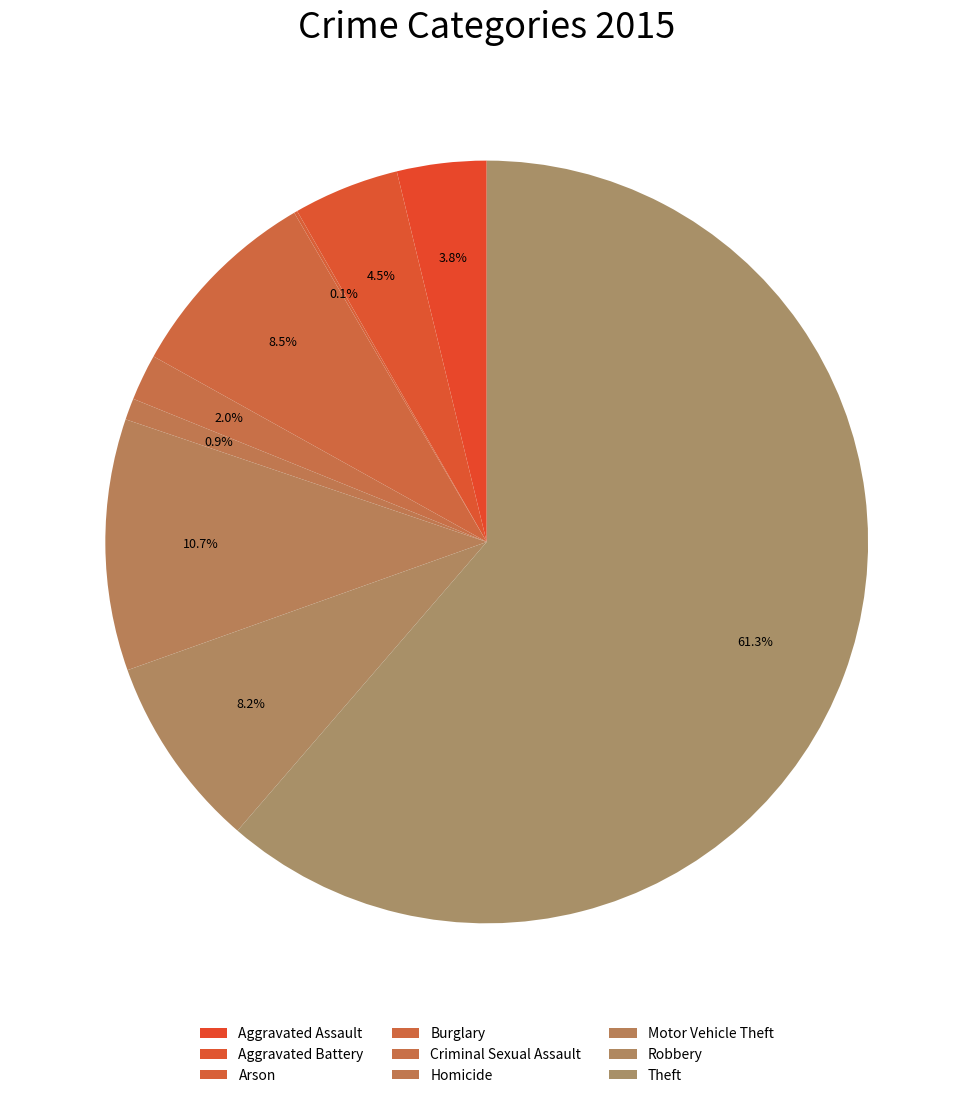

Rank the categories by value from highest to lowest.

Theft, Motor Vehicle Theft, Burglary, Robbery, Aggravated Battery, Aggravated Assault, Criminal Sexual Assault, Homicide, Arson